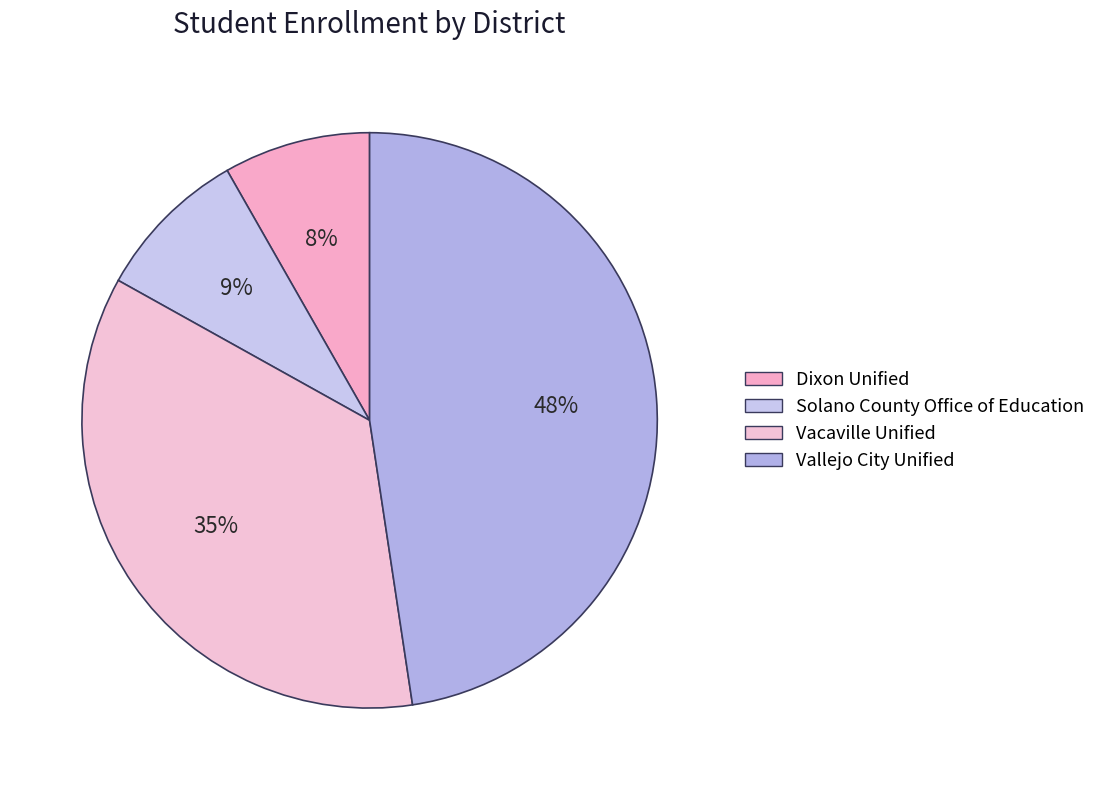

To the nearest percent, what is the average slice percentage?

25%